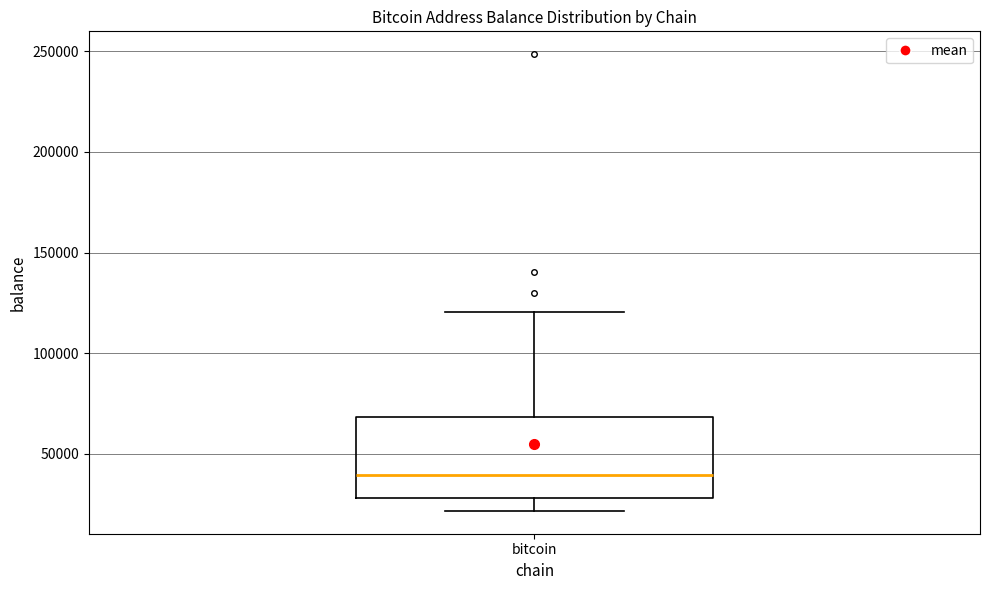

Transcribe this box plot: give where the median line is, the range the box spans, and where the two whiskers end, as read against the y-axis. The values are not printed on the chart, so give them approximately, as read against the axis.

median 40000, box 30000 to 70000, whiskers 20000 to 120000